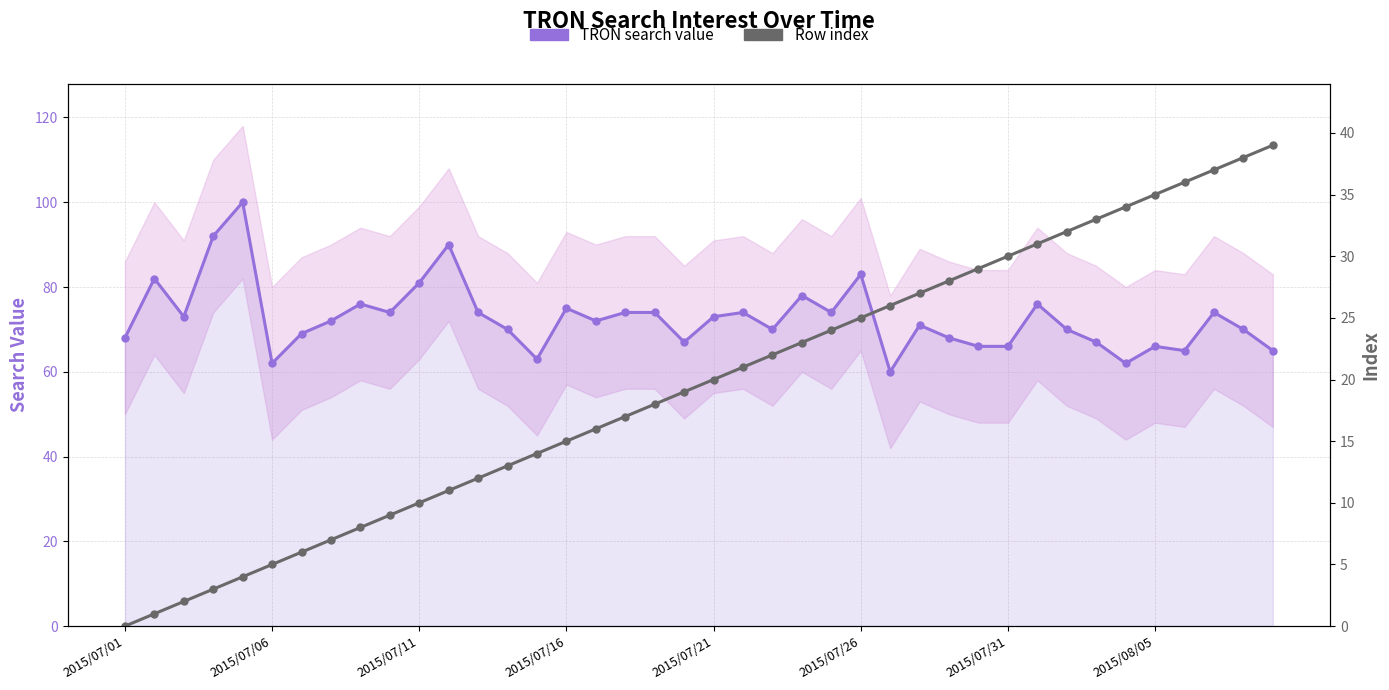

What is the total value across all series at 36?

101